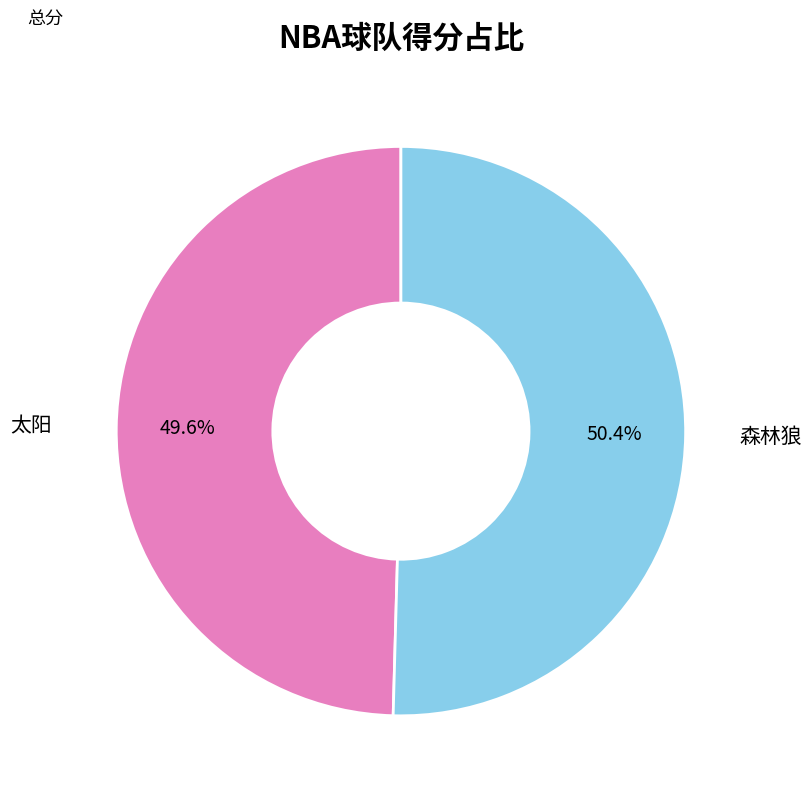

Count the number of slices in the pie.

2